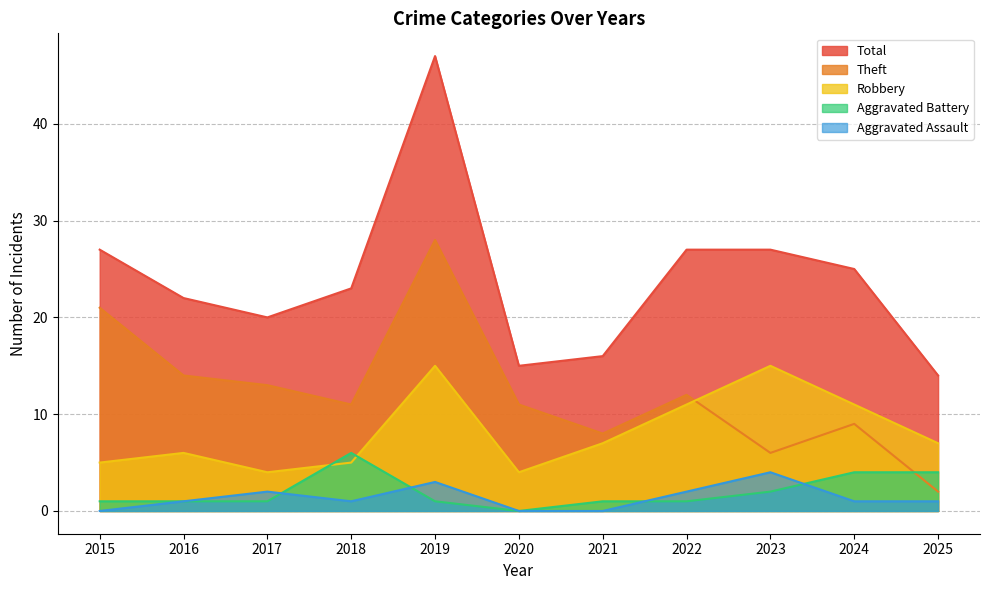

Is the value of Robbery at 2018 greater than the value of Aggravated Battery at 2025?

Yes